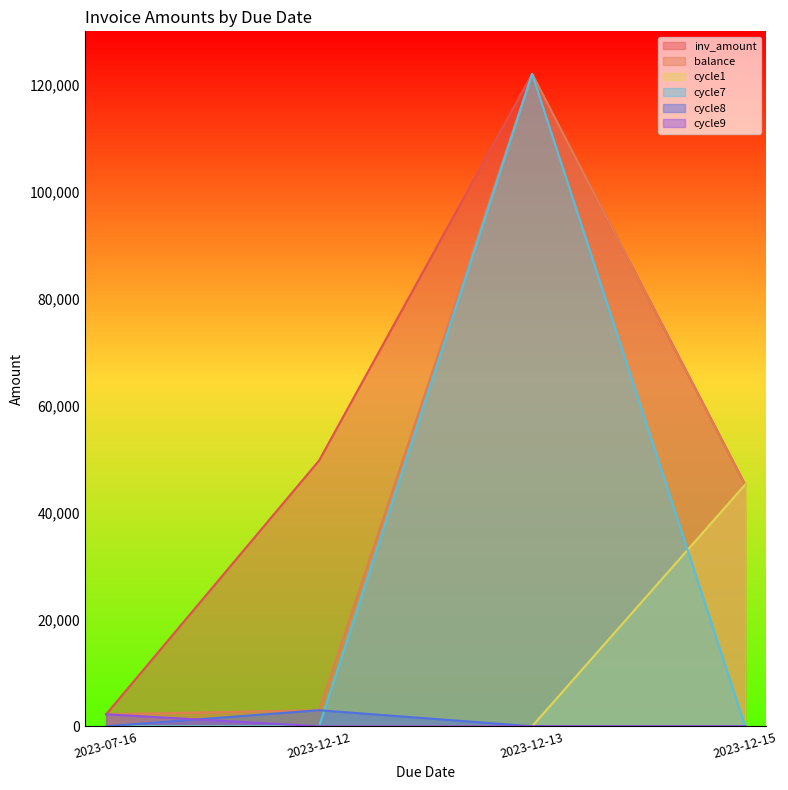

What is the label of the 2nd point from the right?

2023-12-13